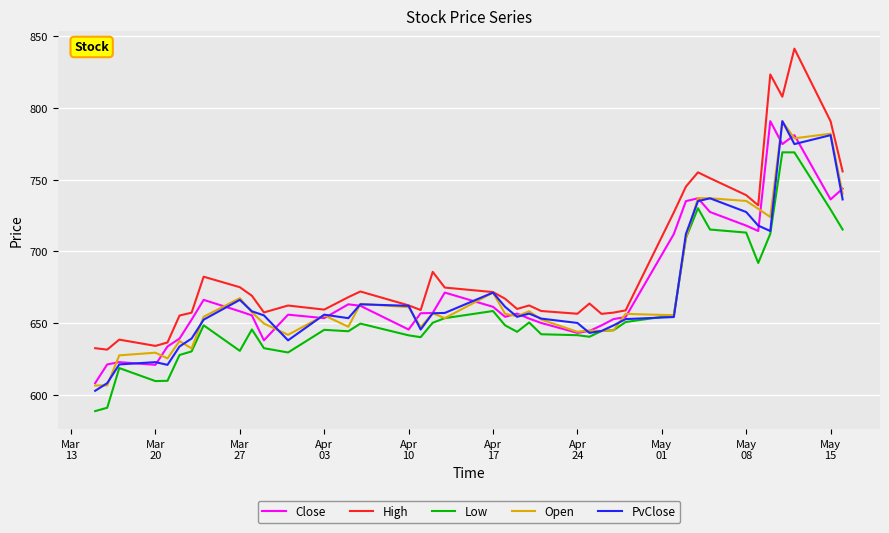

How many lines are shown in the chart?

5